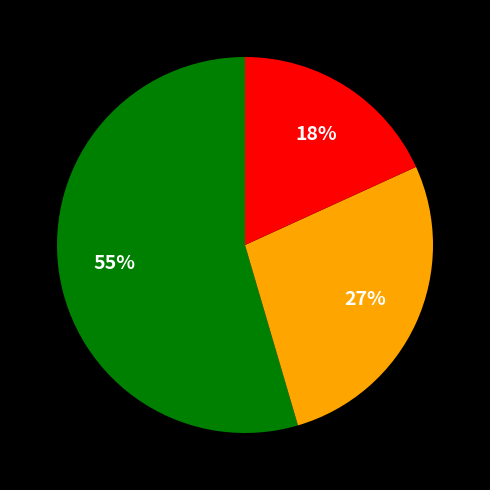

Is there any slice that represents more than half of the pie?

Yes